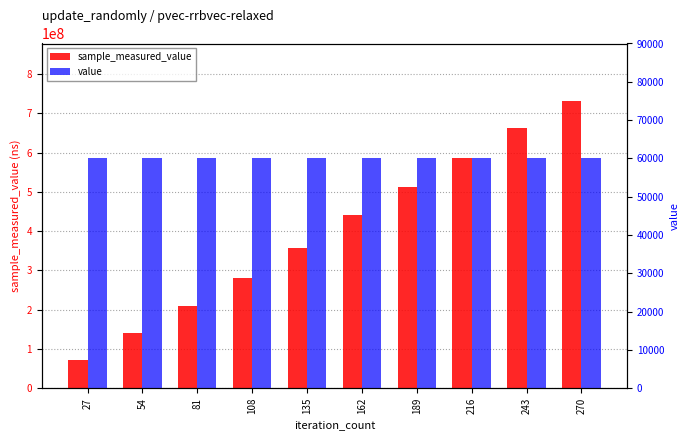

Rank the categories by value value from lowest to highest.

27, 54, 81, 108, 135, 162, 189, 216, 243, 270